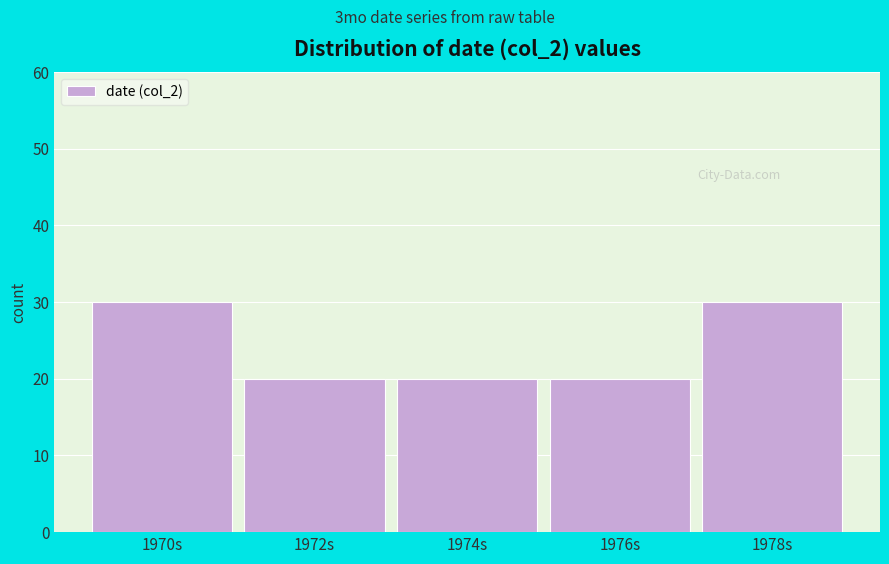

Reading right to left, transcribe all the data shown in this chart.

1978s=30	1976s=20	1974s=20	1972s=20	1970s=30